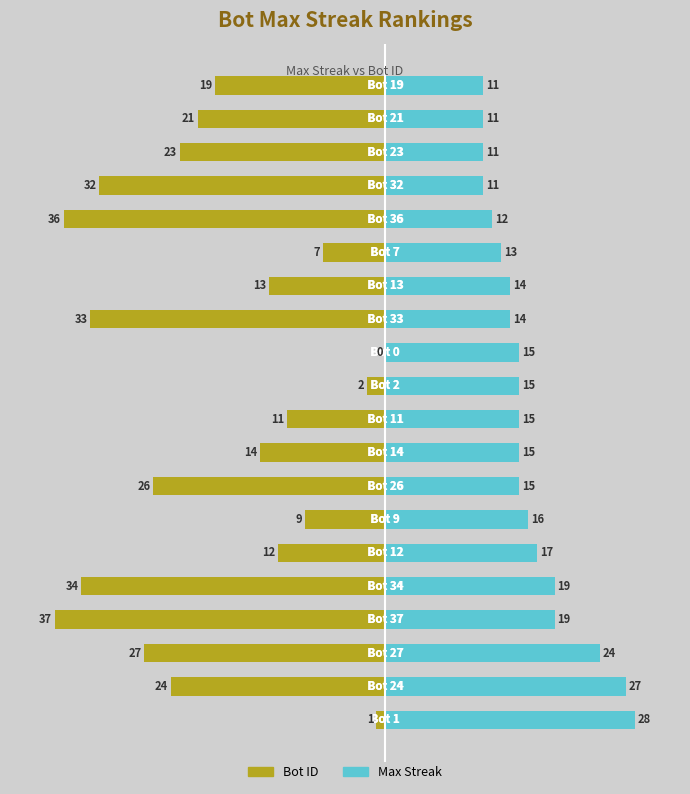

Which series has the largest range (max minus min)?

Bot ID